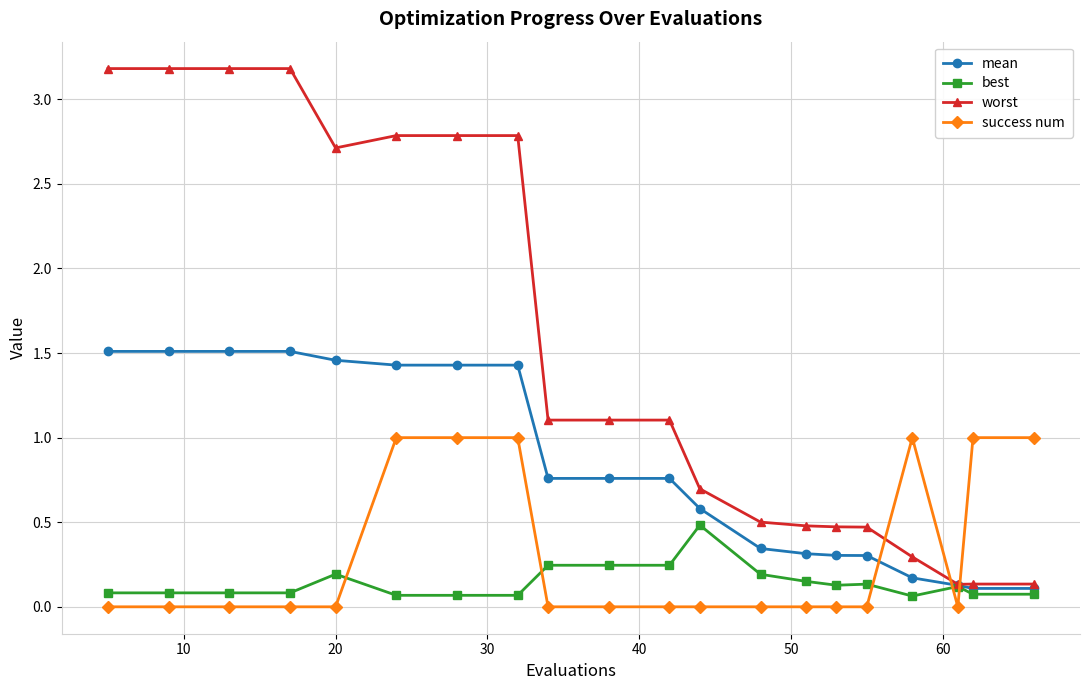

After their last crossing, which series has the higher values: mean or success num?

success num